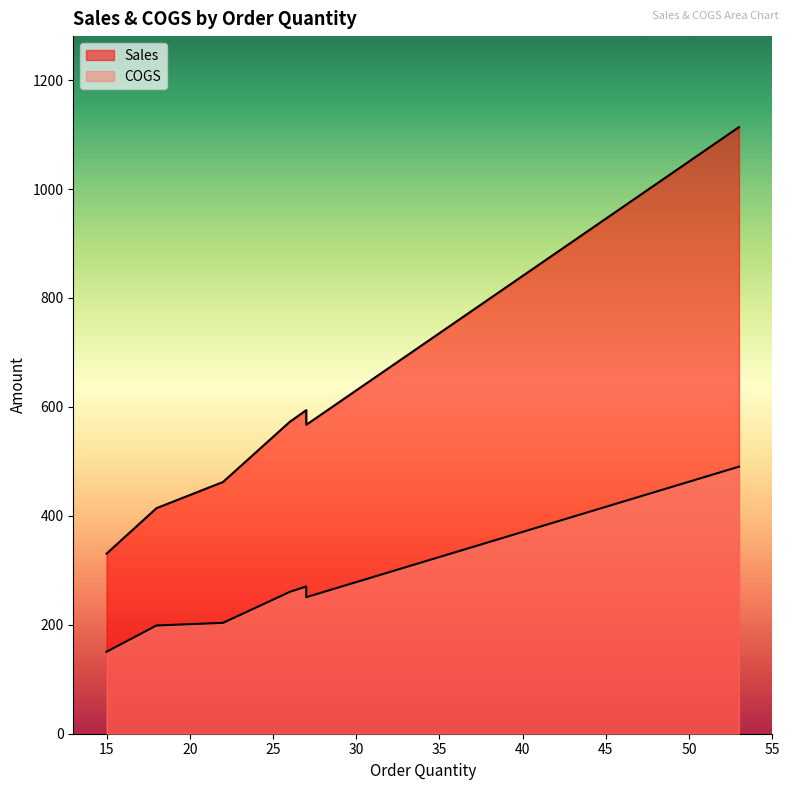

At which category does Sales reach its first local valley?

15